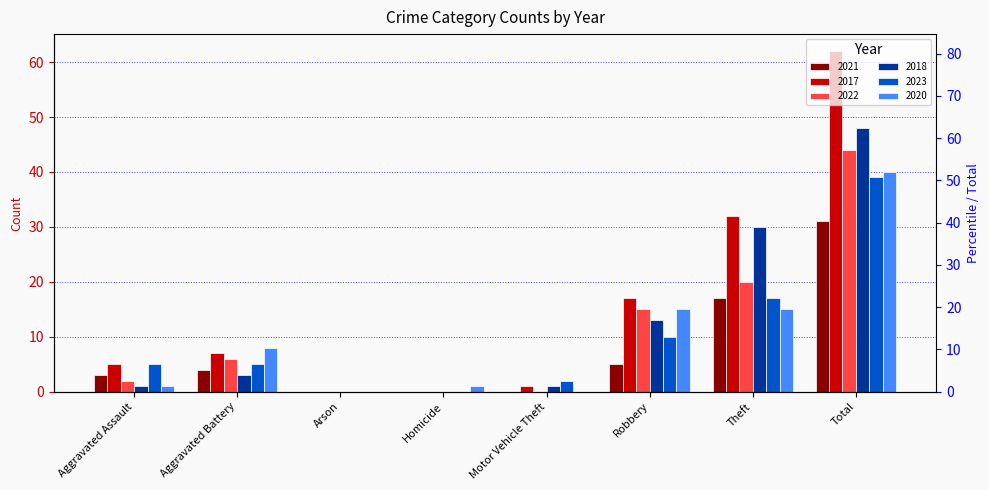

The 2017 series shows 24 at Robbery. True or false?

False